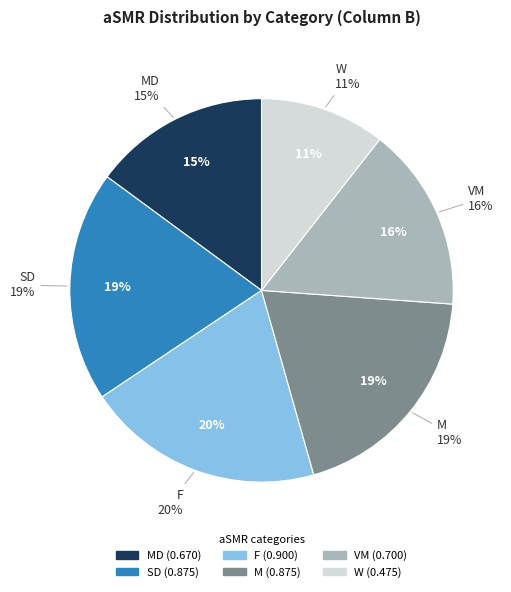

To the nearest percent, what is the difference between the largest and smallest slice percentages?

9%